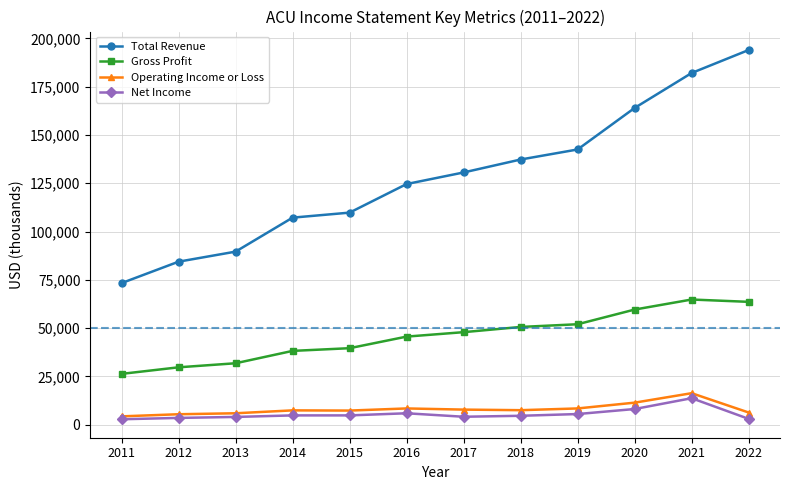

Does the chart display data point markers on the line(s)?

Yes